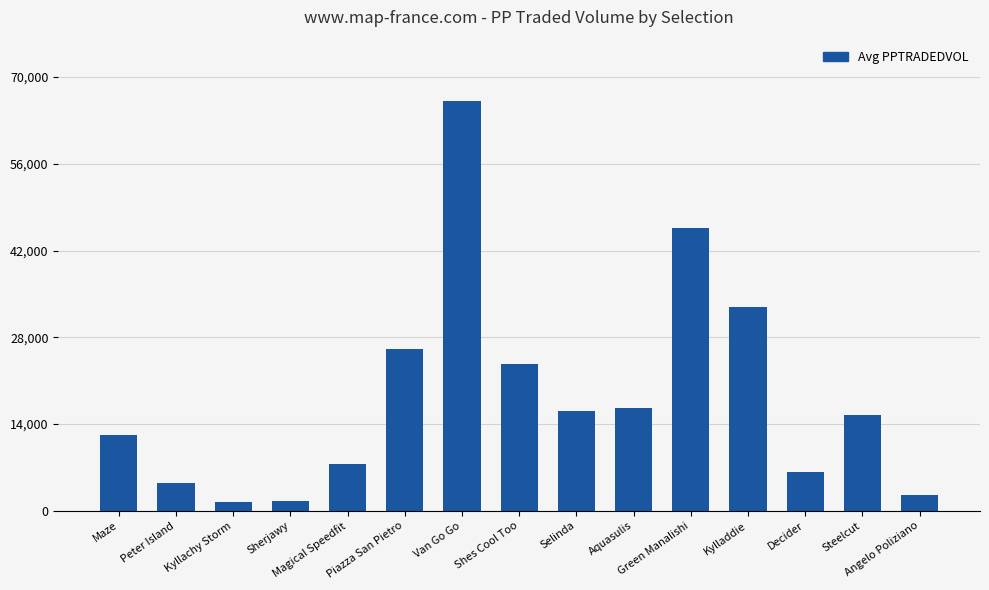

What is the difference between the maximum and minimum values?

64691.3